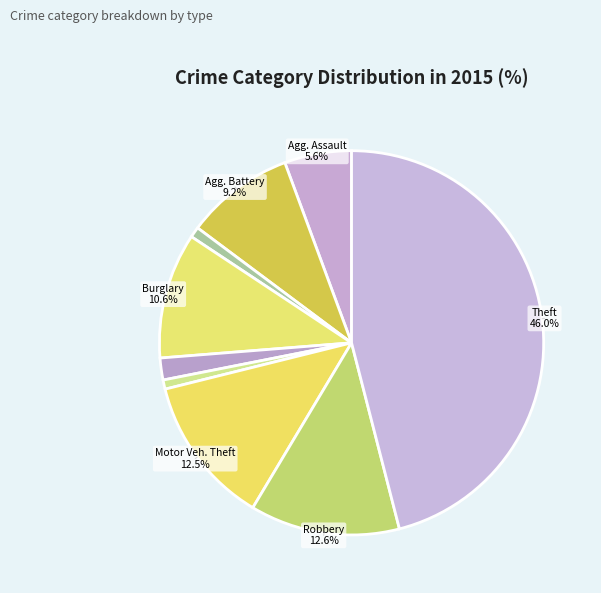

How many slices are in this pie chart?

9